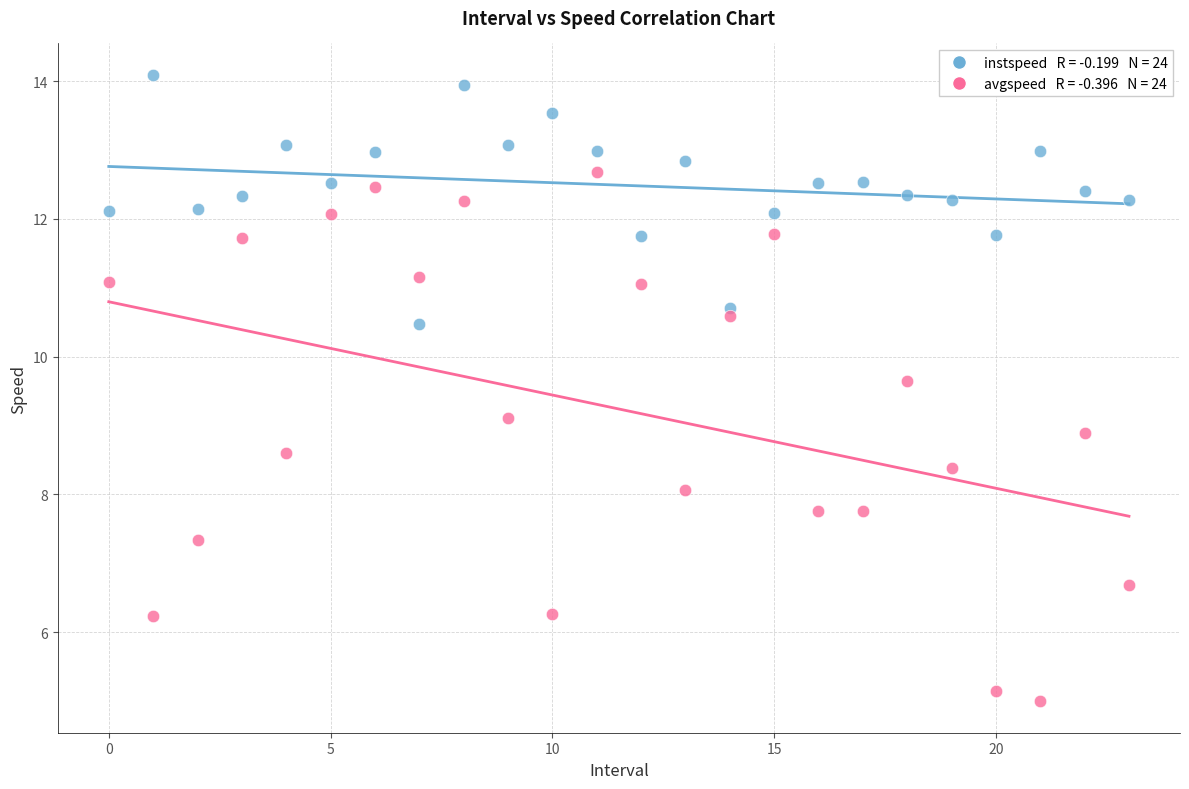

Across all data points, what is the range of Y values (max minus min)?

9.1